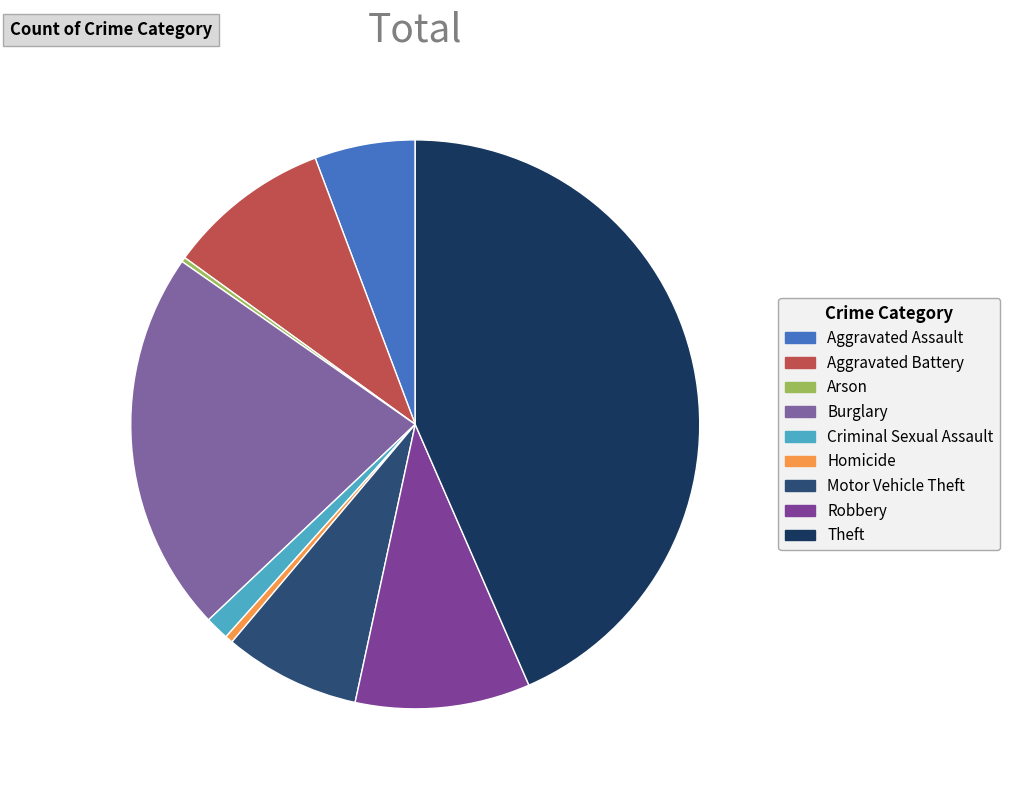

How many slices are in this pie chart?

9